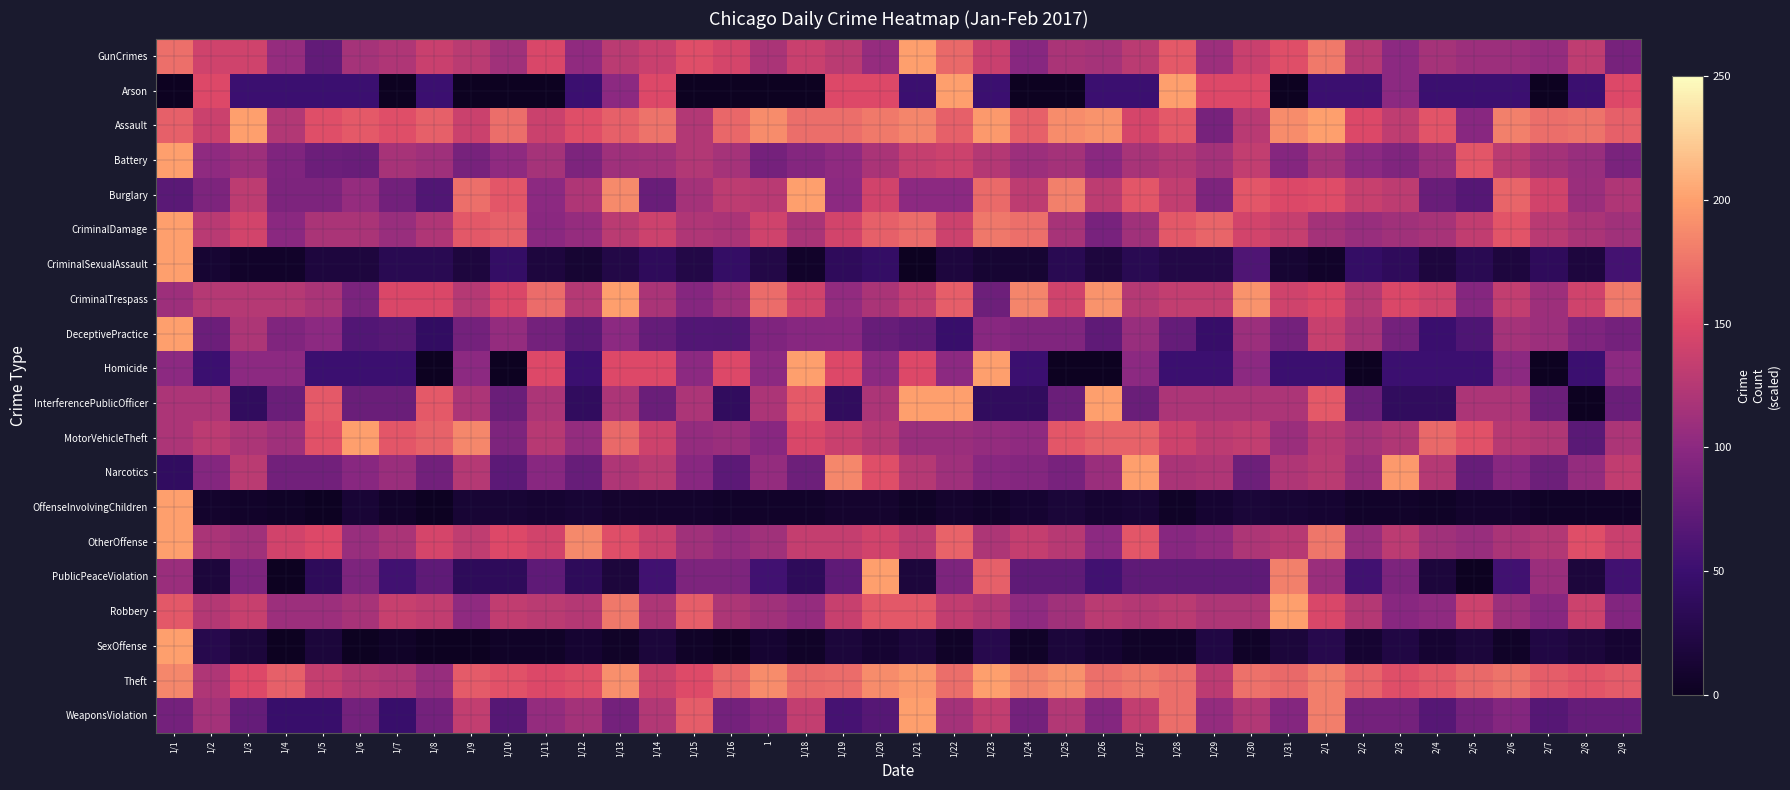

Which label corresponds to the largest value in the chart?

1/21